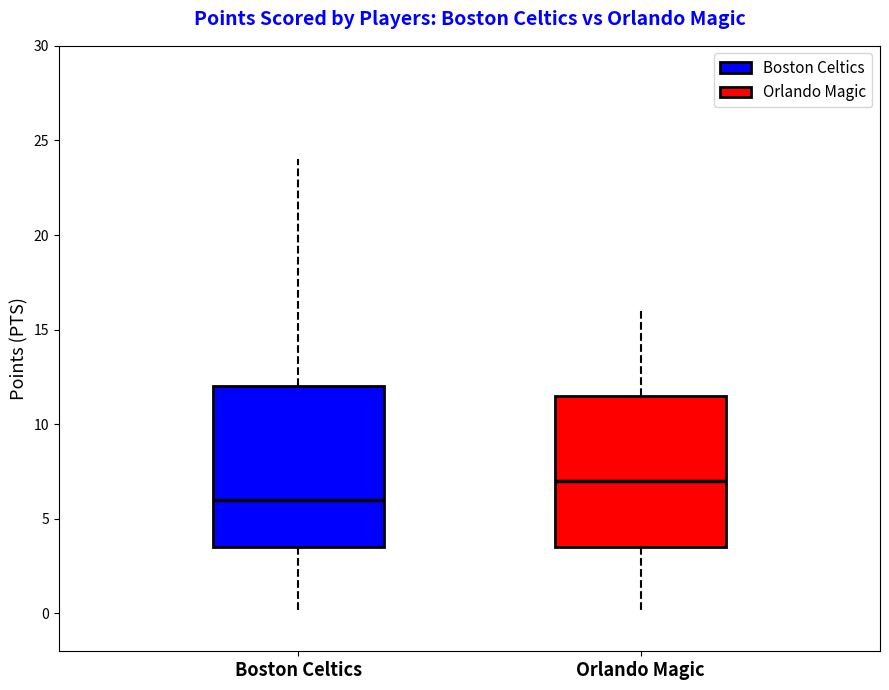

Which box has the highest median line?

Orlando Magic